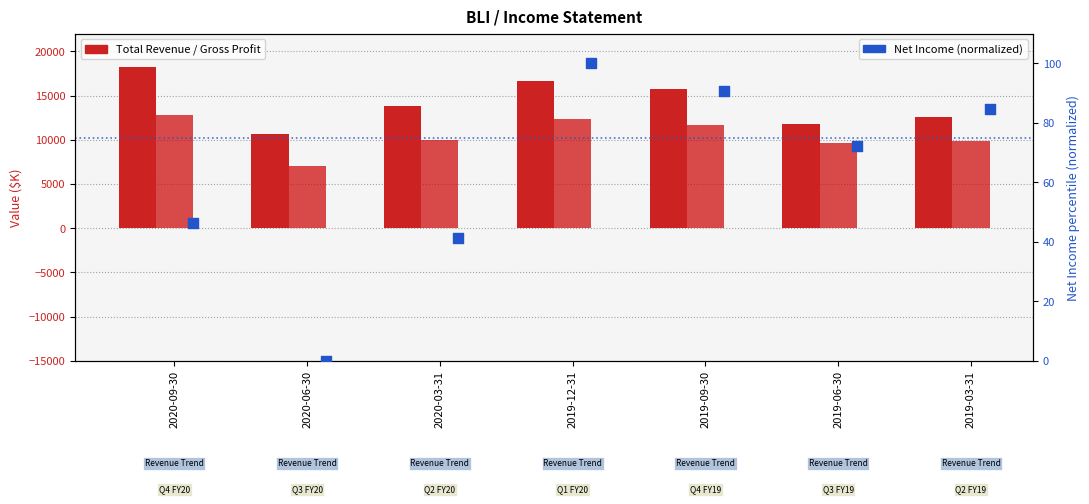

Is the value of Gross Profit at 2019-09-30 greater than the value of Net Income (normalized) at 2020-06-30?

Yes